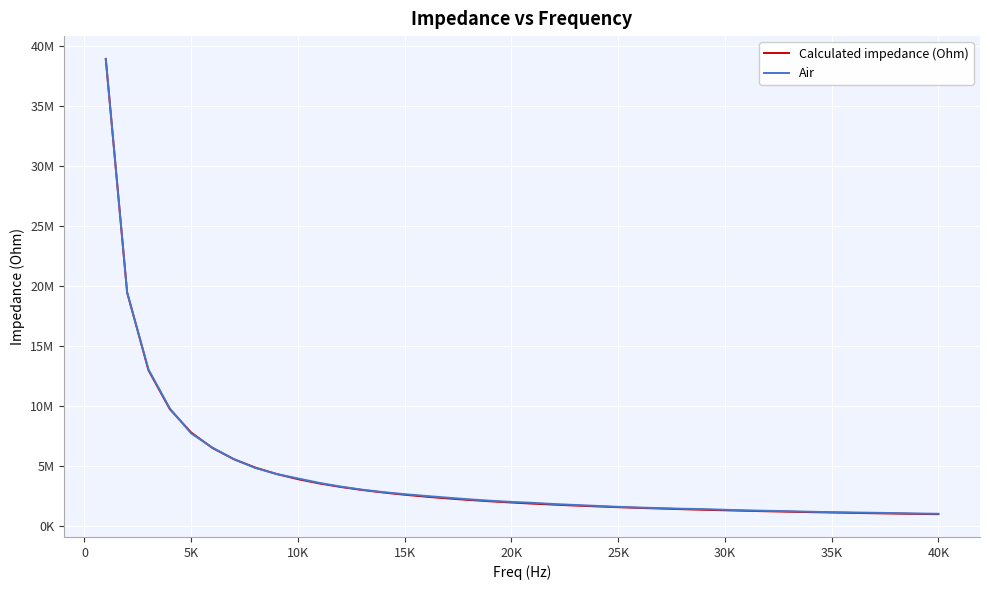

What are all the series names shown in the legend?

Calculated impedance (Ohm), Air